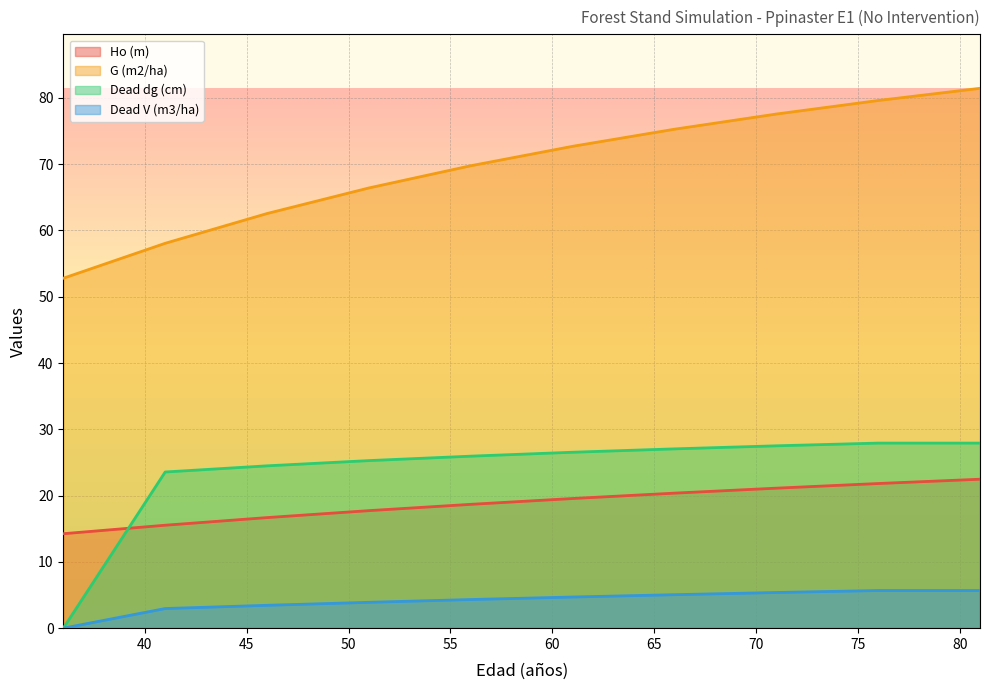

Which category has the lowest value in the Ho (m) series?

36